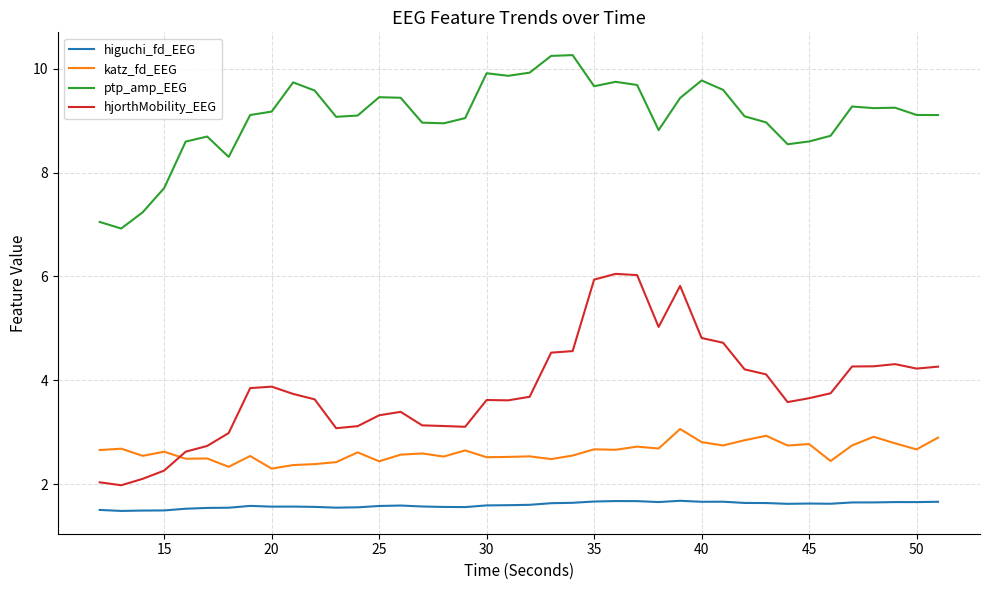

Which series has the largest range (max minus min)?

hjorthMobility_EEG